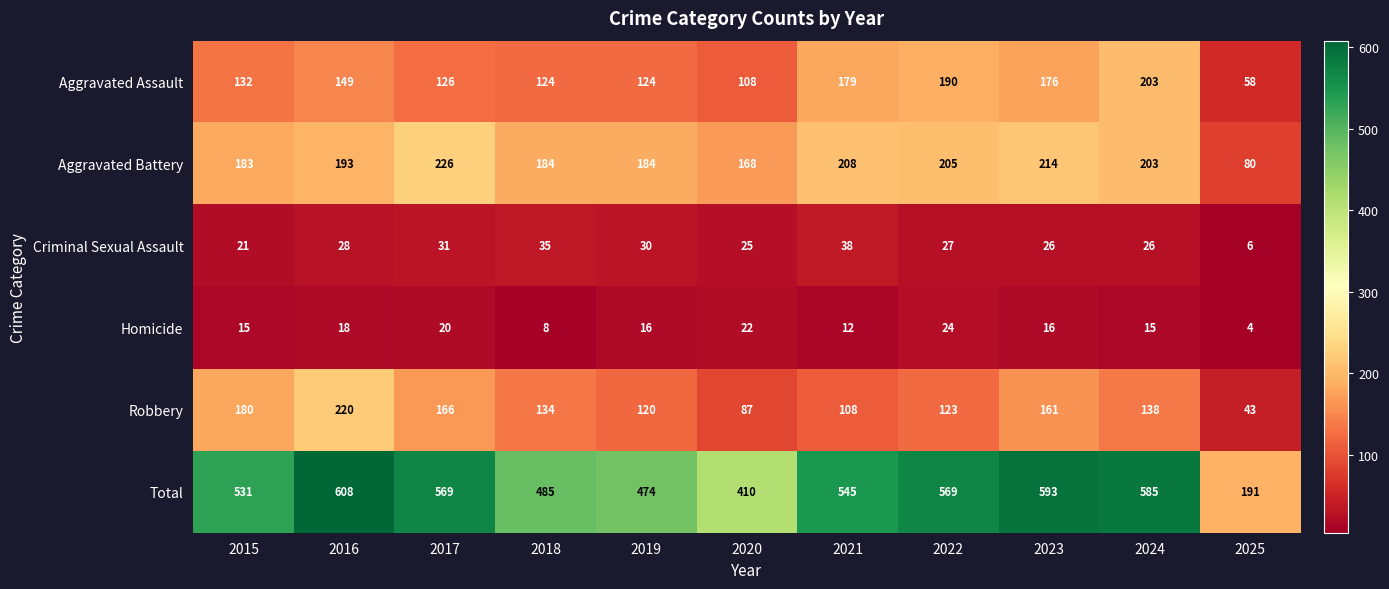

Rank the series by their maximum value, from lowest to highest.

Homicide, Criminal Sexual Assault, Aggravated Assault, Robbery, Aggravated Battery, Total